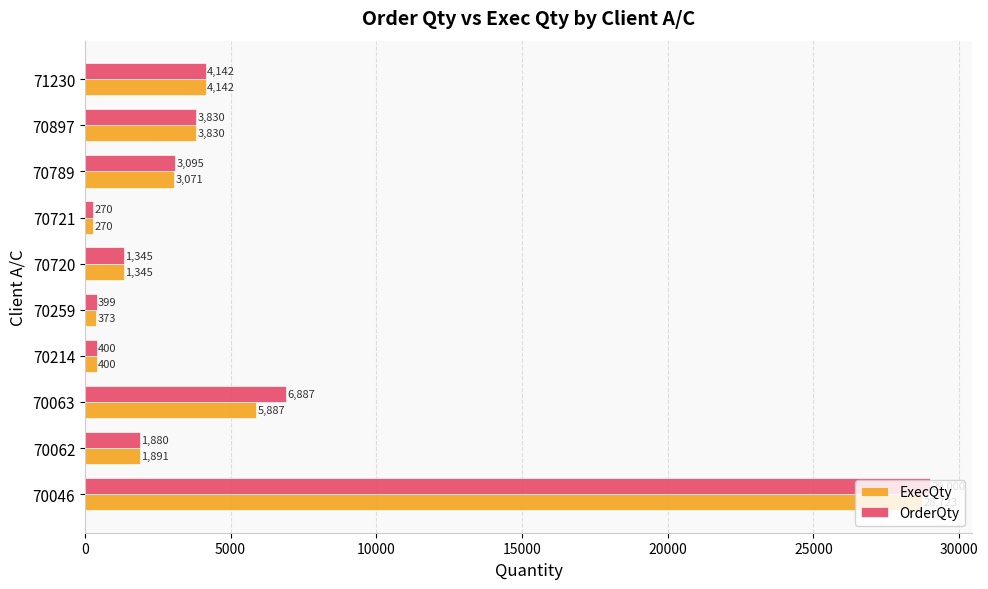

Rank the series by their average value, from highest to lowest.

OrderQty, ExecQty